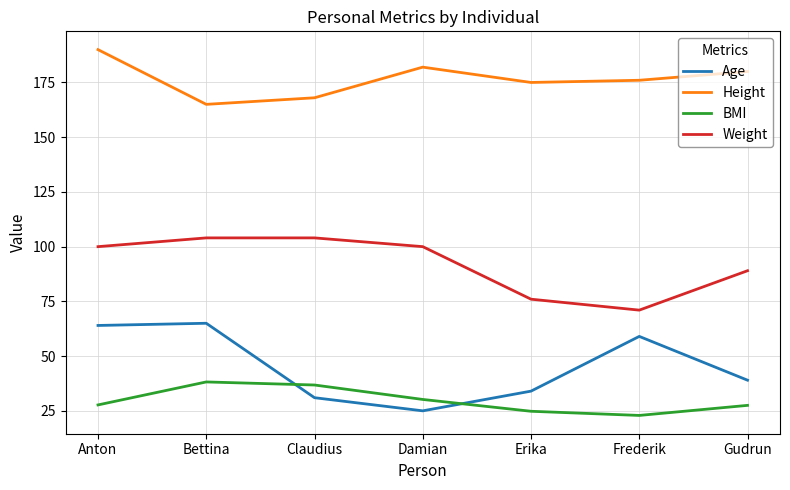

What position from the left is Erika?

5